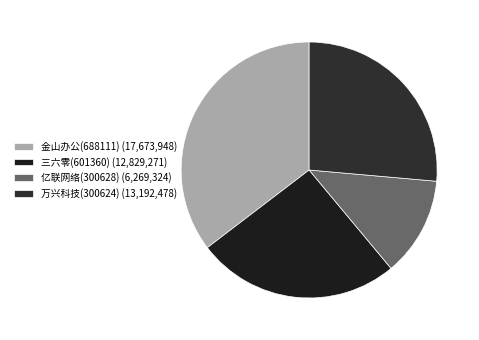

Approximately how many times larger is the value at 万兴科技(300624) compared to 金山办公(688111)?

0.7